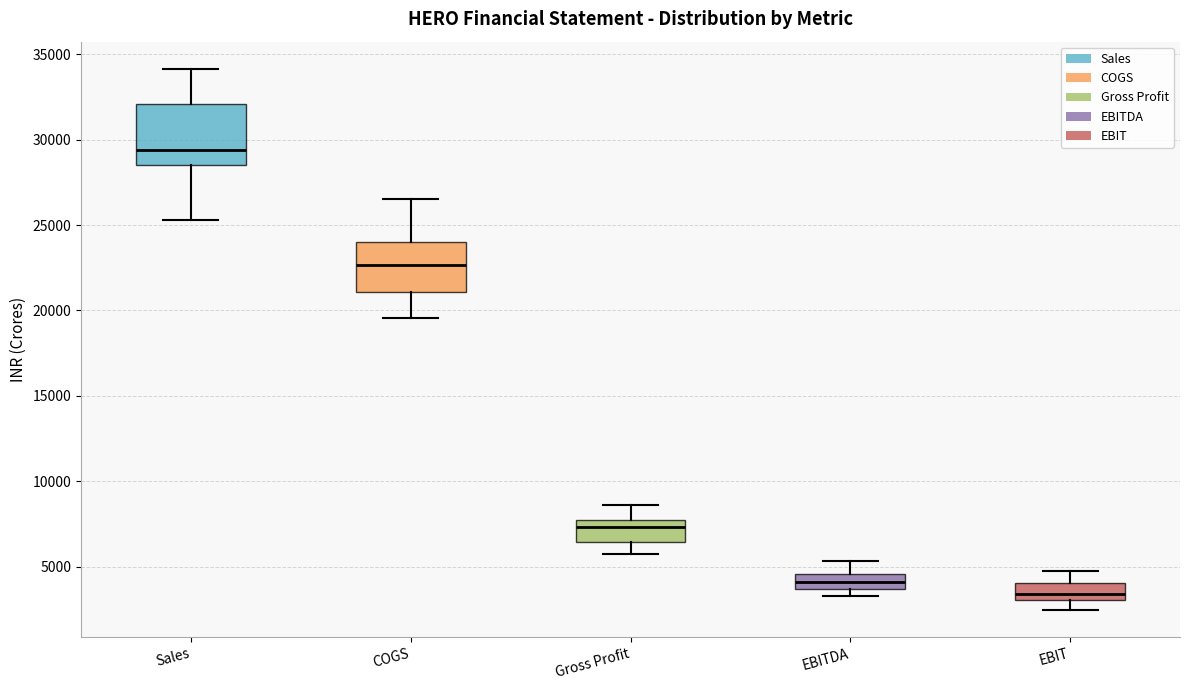

Reading left to right, read every box against the y-axis: the position of its median line, the range the box covers, and the ends of its whiskers. The values are not printed on the chart, so give them approximately, as read against the axis.

Sales: median 29500, box 28500 to 32000, whiskers 25500 to 34000
COGS: median 22500, box 21000 to 24000, whiskers 19500 to 26500
Gross Profit: median 7500 (just below the box's upper edge), box 6500 to 7500, whiskers 5500 to 8500
EBITDA: median 4000, box 3500 to 4500, whiskers 3500 (just below the box's lower edge) to 5500
EBIT: median 3500, box 3000 to 4000, whiskers 2500 to 5000